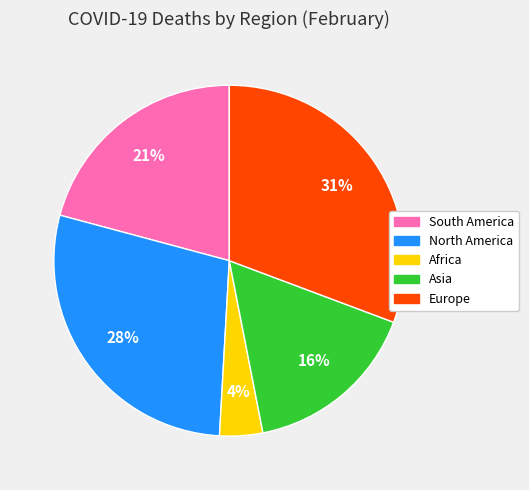

Is Europe the majority of the pie?

No